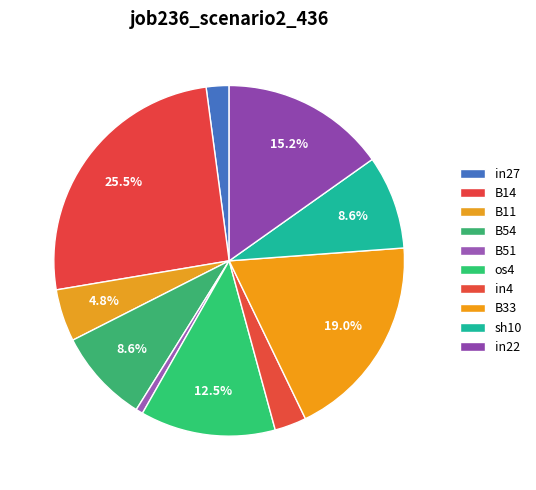

To the nearest percent, what percentage of the pie is B54?

9%